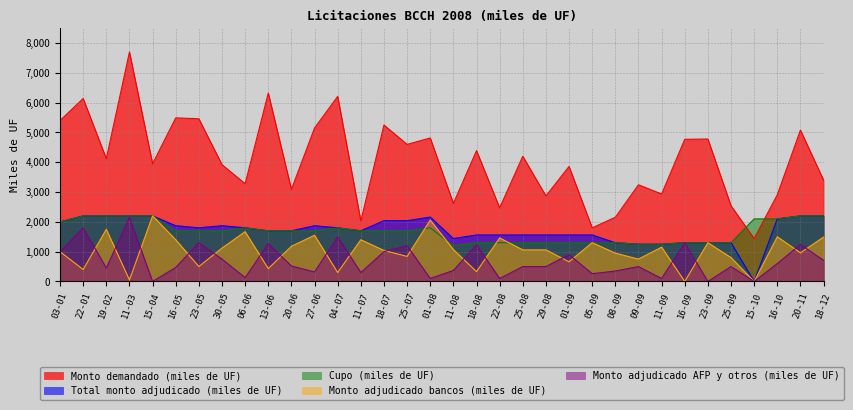

Where does the Monto adjudicado AFP y otros (miles de UF) series first go above 500?

03-01